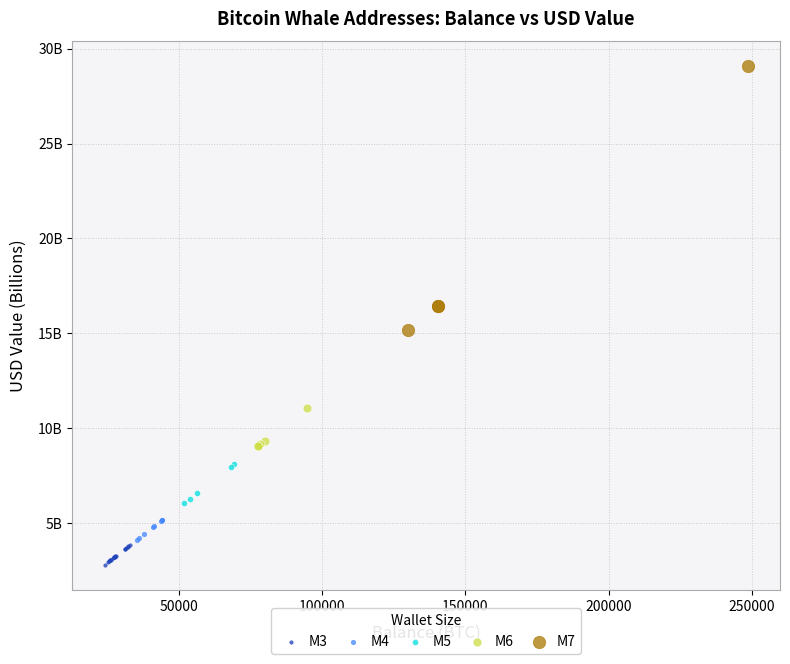

What are all the series names shown in the legend?

M3, M4, M5, M6, M7